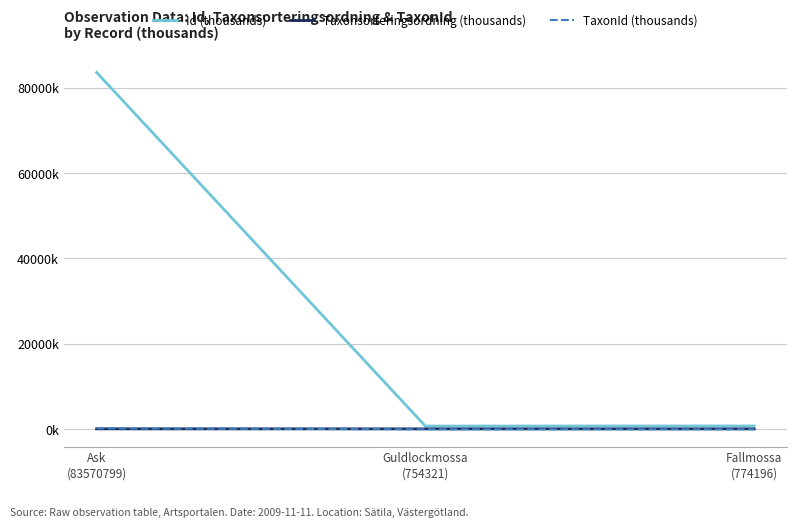

Rank the categories by Taxonsorteringsordning (thousands) value from highest to lowest.

Ask
(83570799), Fallmossa
(774196), Guldlockmossa
(754321)